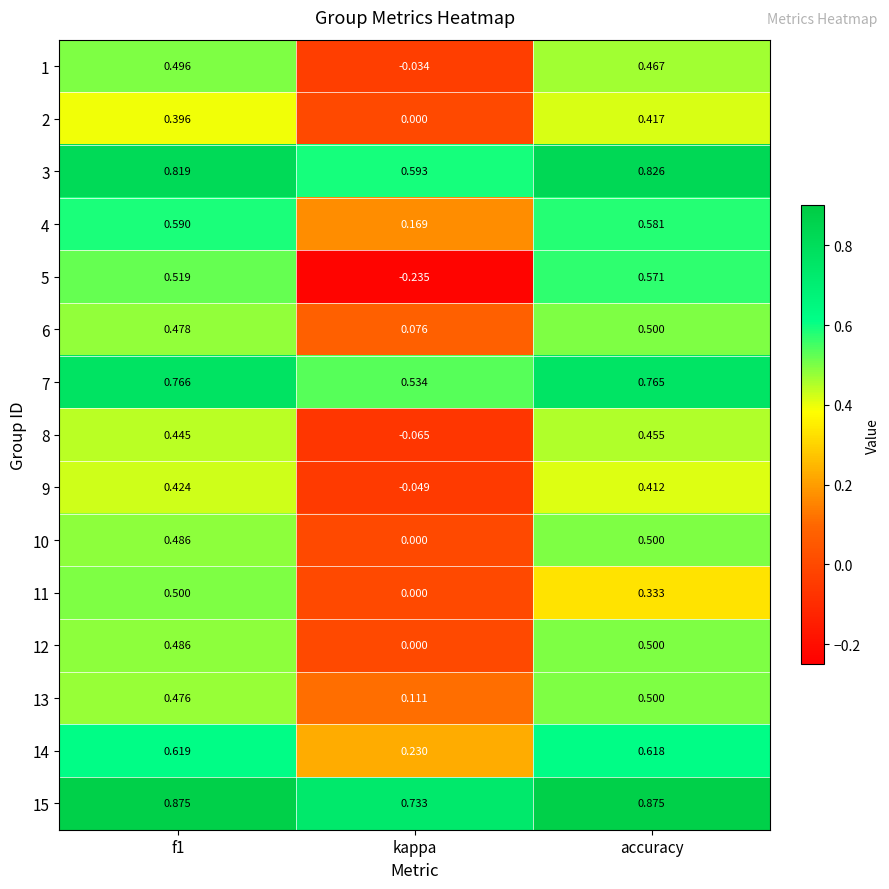

Which label corresponds to the smallest value in the chart?

kappa